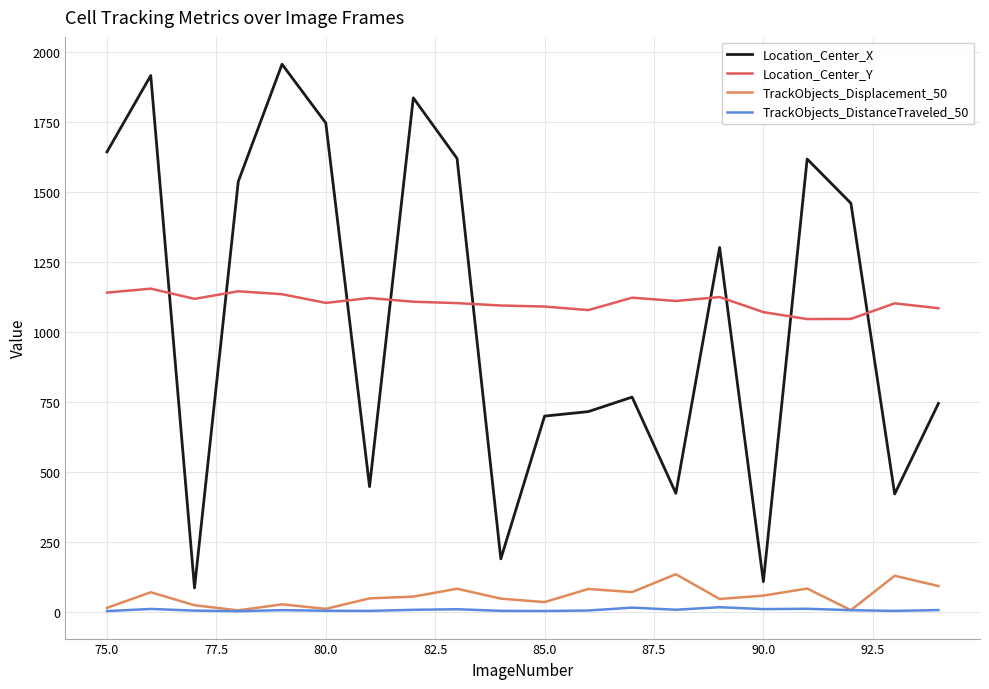

What is the greatest value displayed?

1956.7